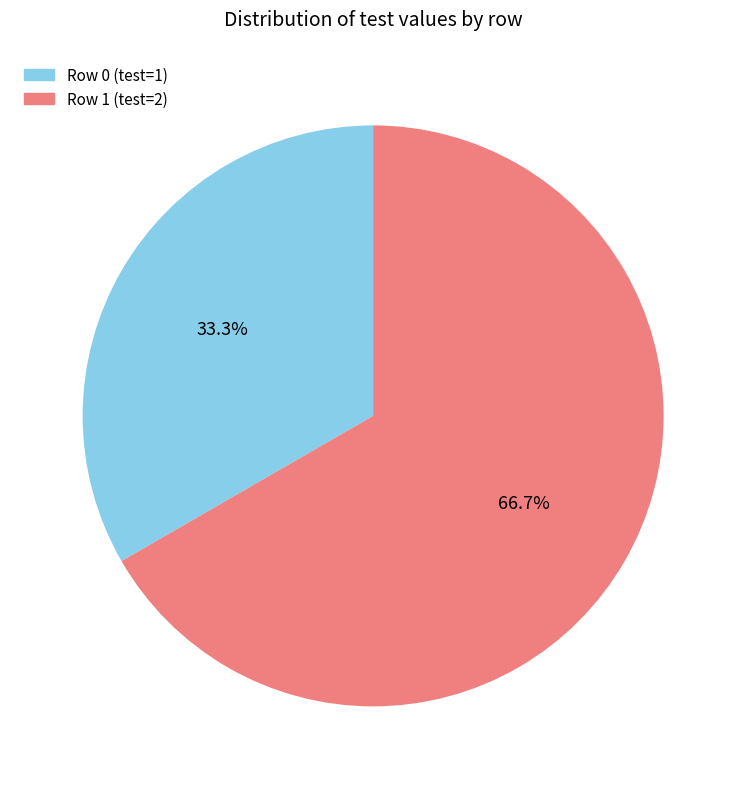

What is the majority slice?

Row 1